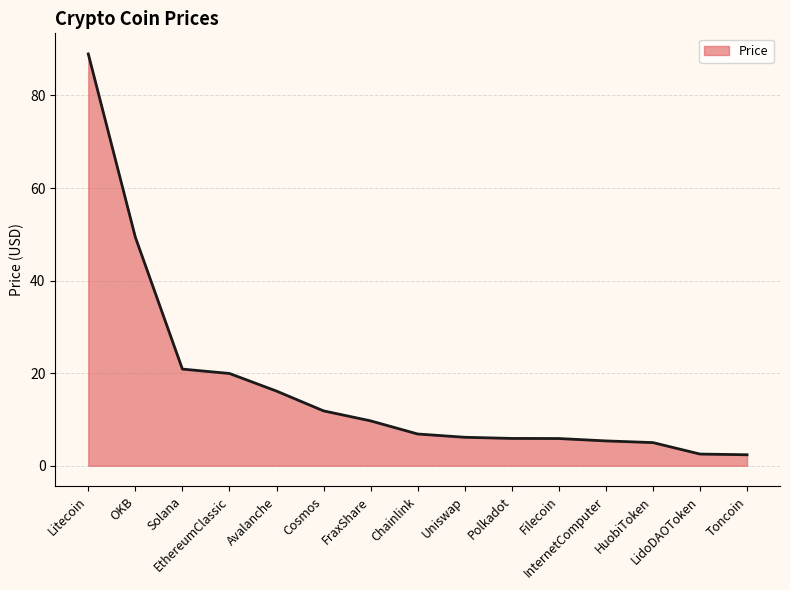

What is the minimum value shown in the chart?

2.4